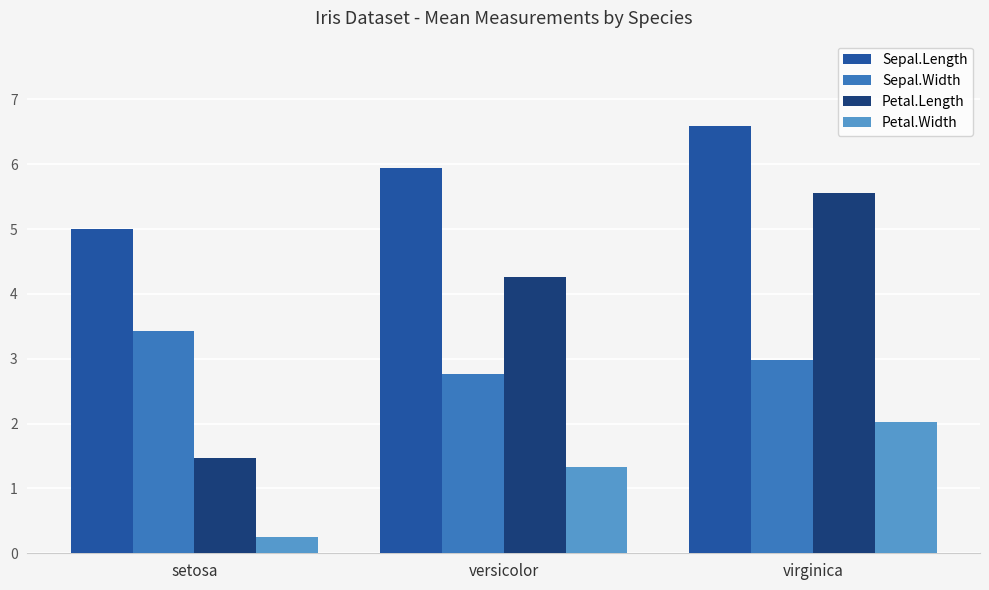

True or false: Sepal.Width has a value of 0.7 at virginica.

False